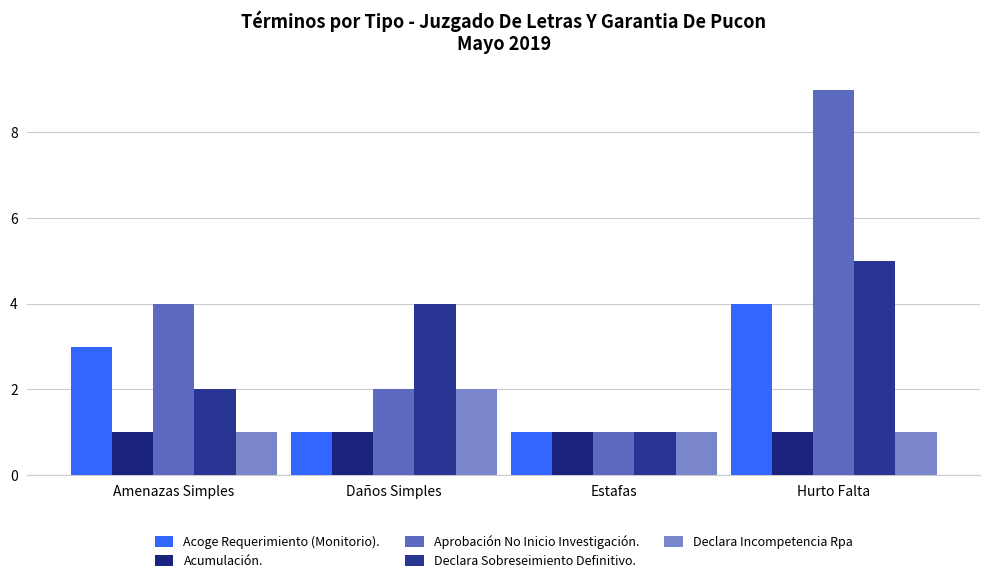

How many categories are shown in the chart?

4